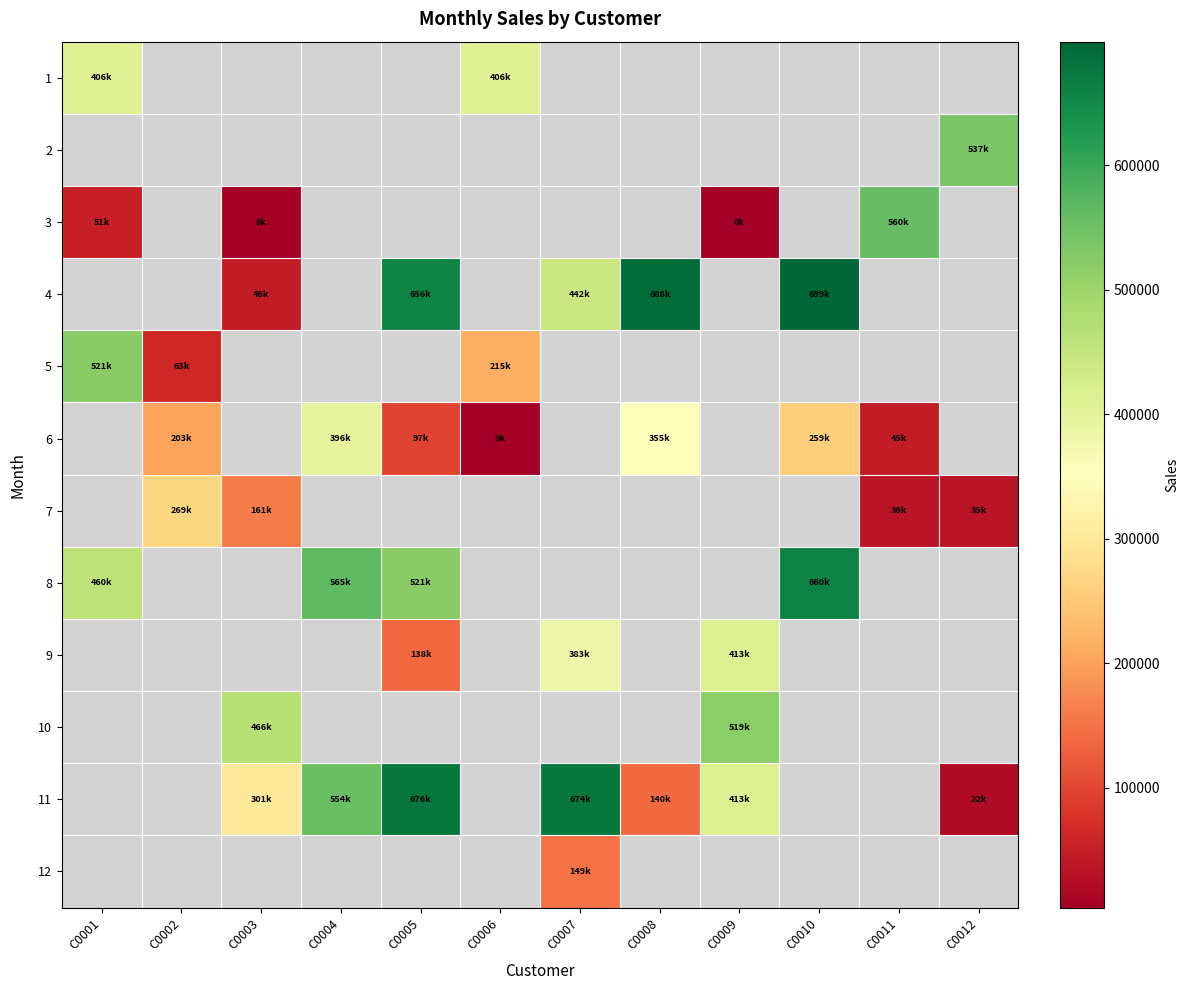

Which category has the lowest value across all series?

C0006